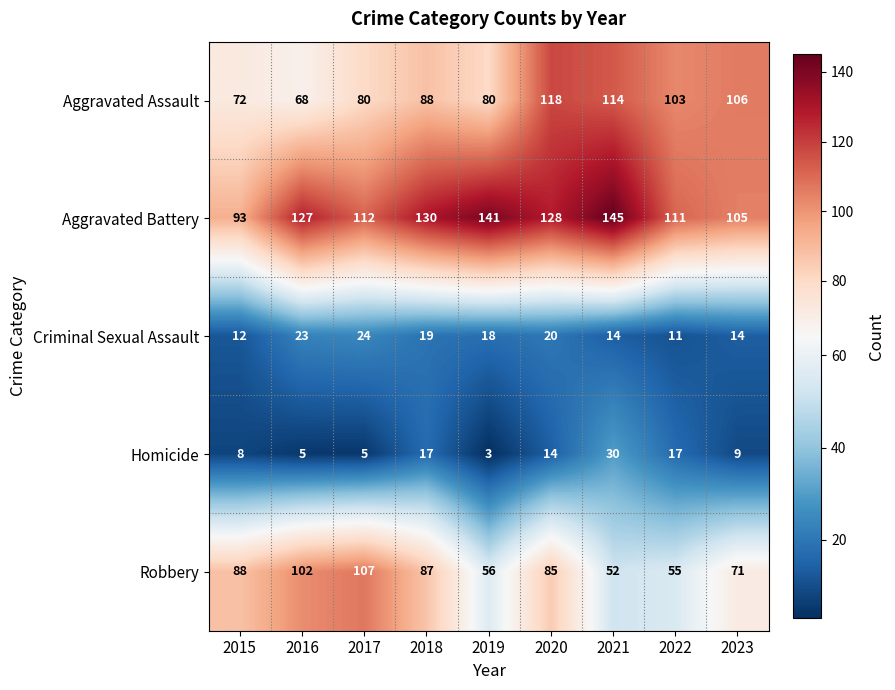

At which label does Robbery reach its peak?

2017